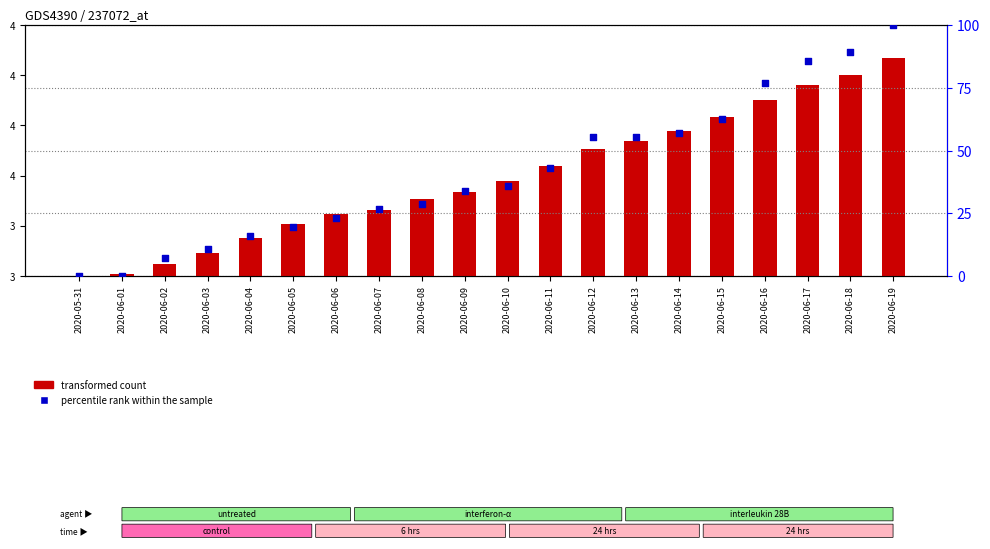

Is the value of ZH at 2020-06-02 greater than the value of percentile rank within the sample at 2020-06-10?

No